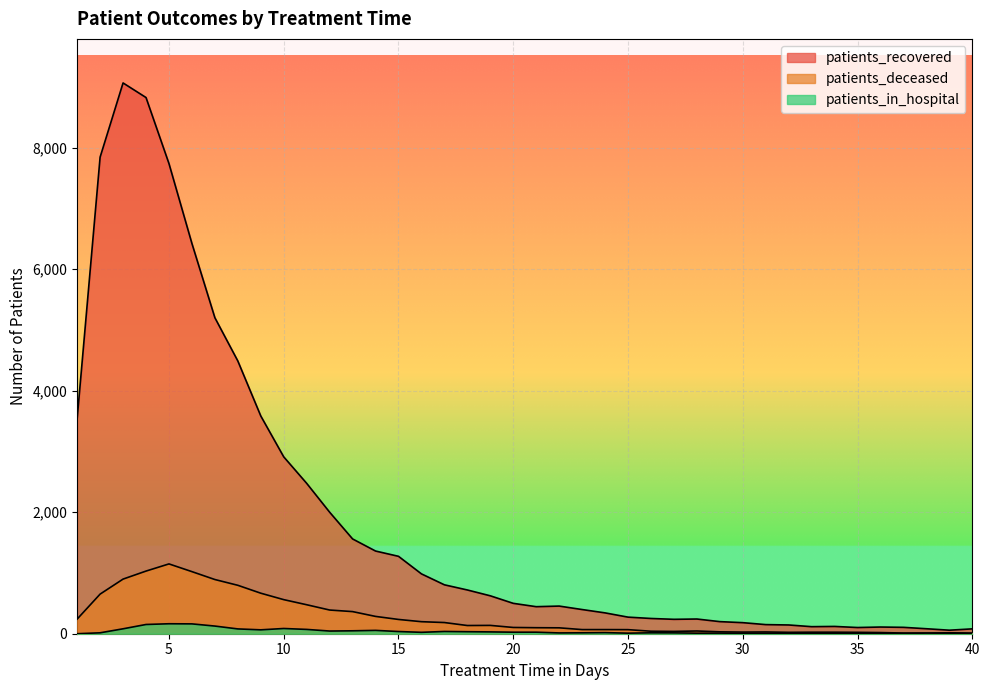

True or false: patients_in_hospital has a value of 16 at 29.

False